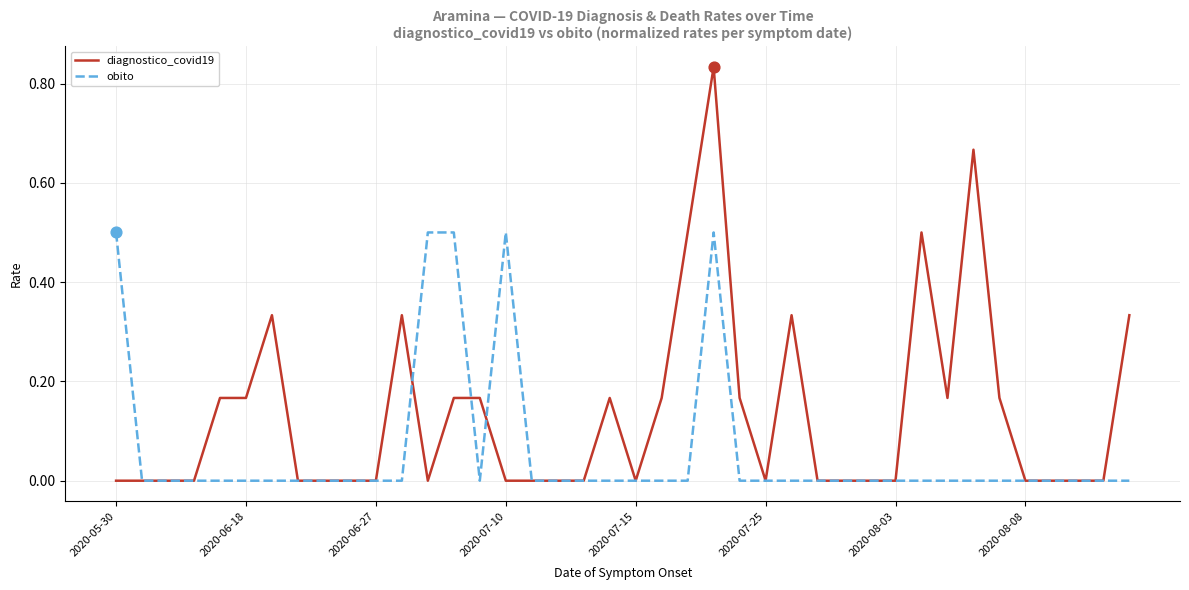

Rank the series by their maximum value, from lowest to highest.

obito, diagnostico_covid19